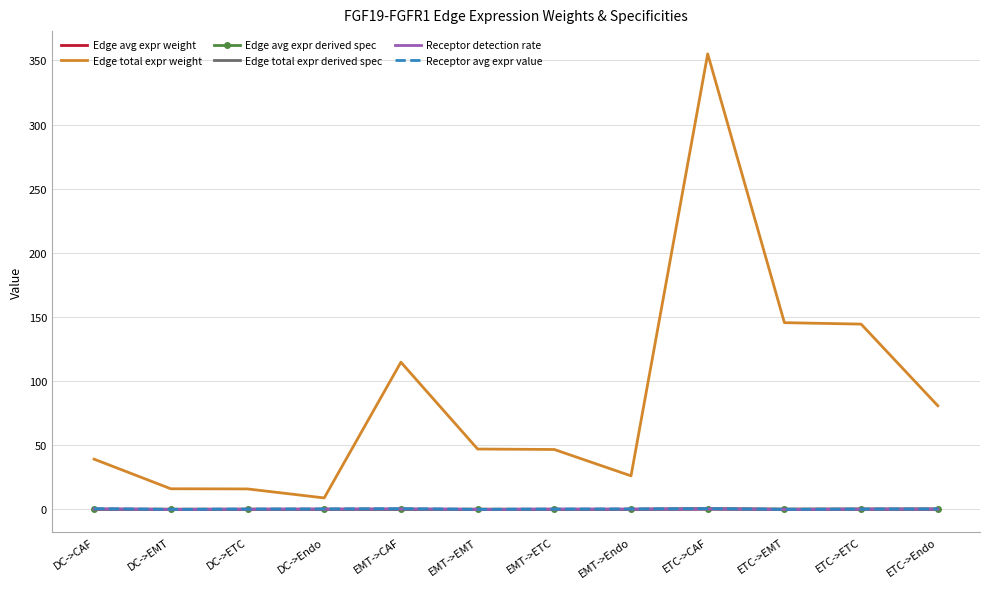

What is the difference between the maximum and second lowest values in the Edge avg expr weight series?

0.3